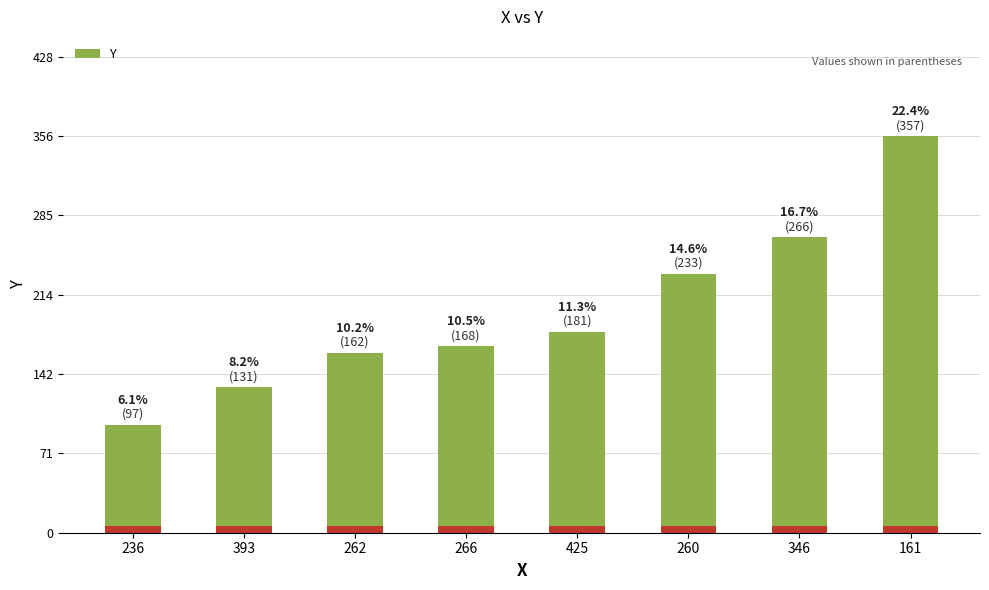

List the labels in order of value, largest first.

161, 346, 260, 425, 266, 262, 393, 236